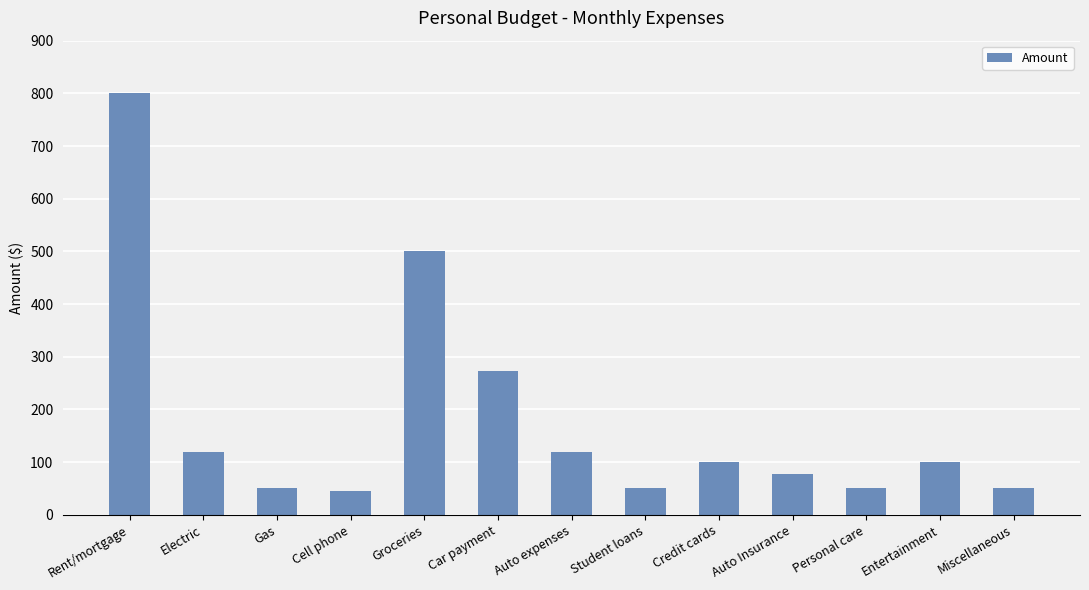

How many values are below 100?

6